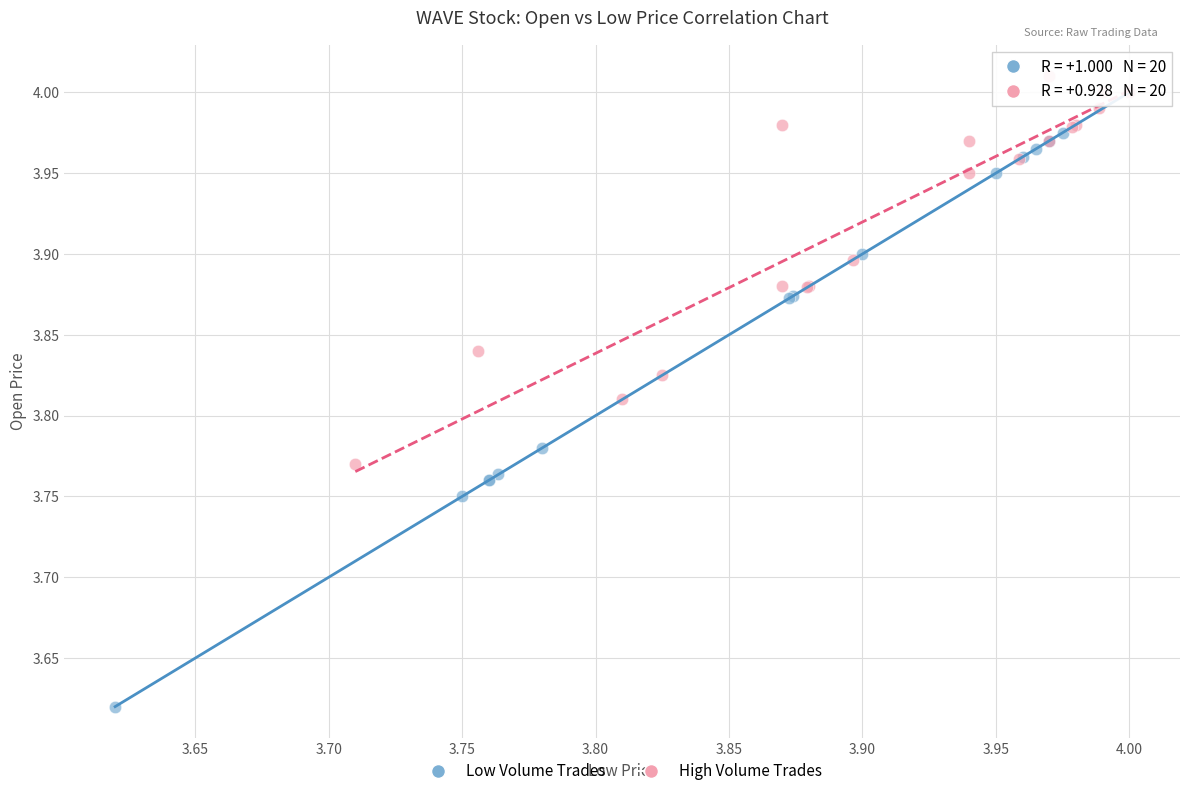

What are all the series names shown in the legend?

Low Volume Trades, High Volume Trades